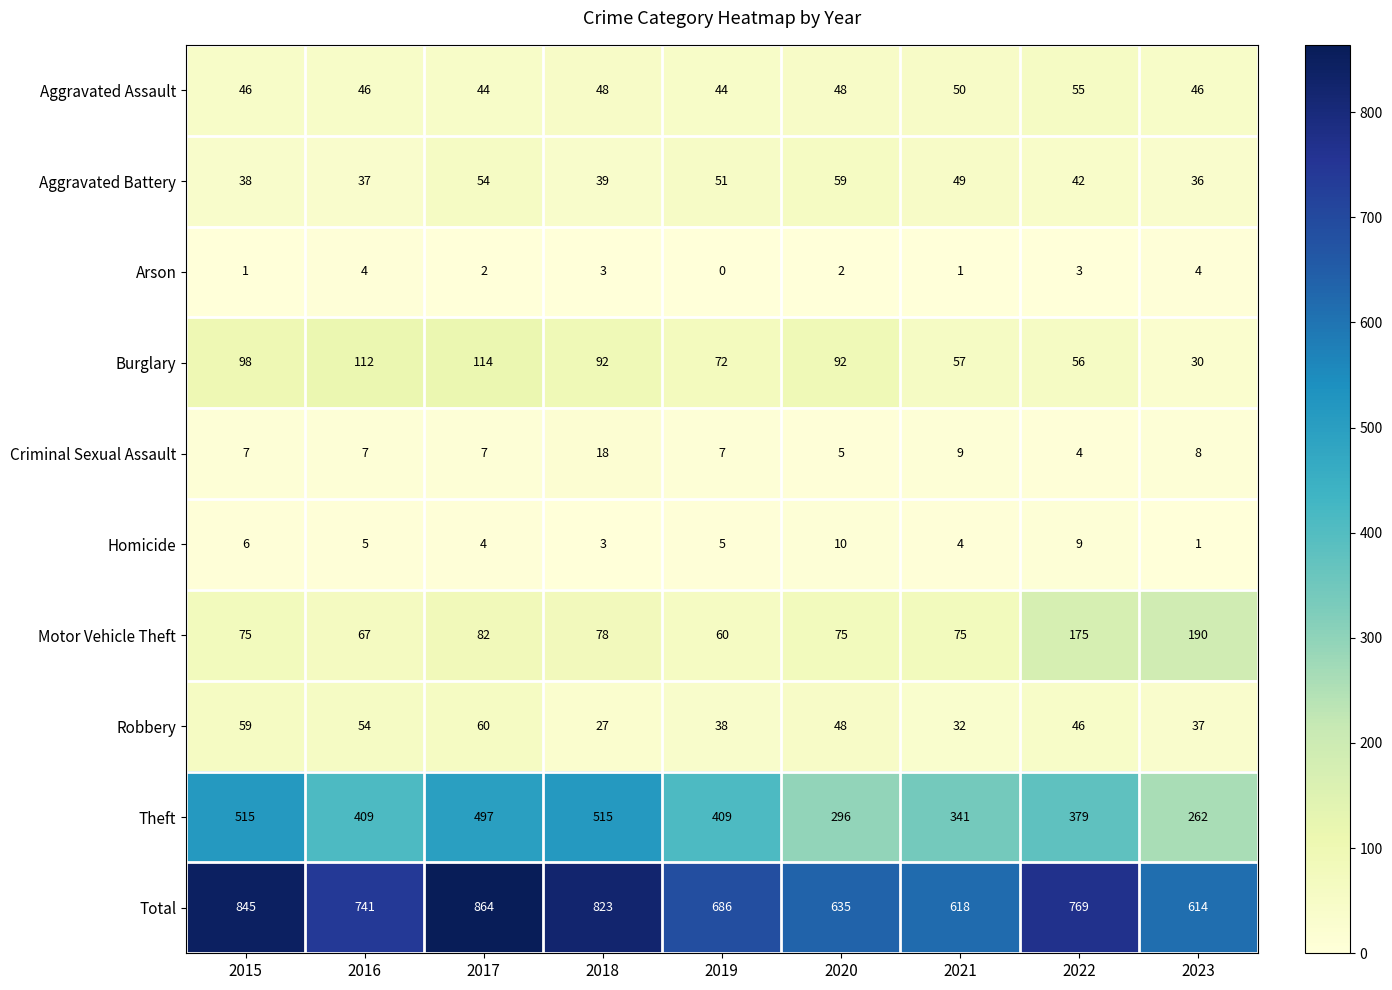

What is the maximum value shown in the chart?

864